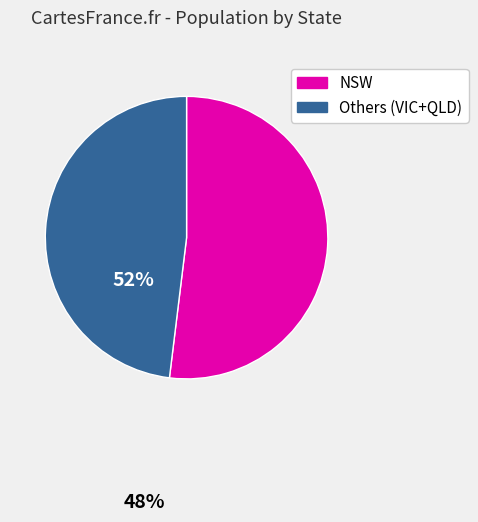

Which has a higher value, Others (VIC+QLD) or NSW?

NSW